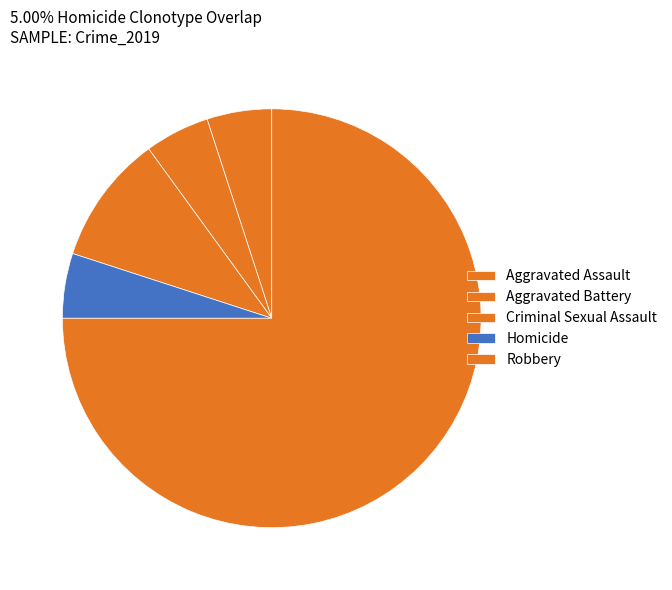

Is it true that Homicide is 15% of the pie?

False